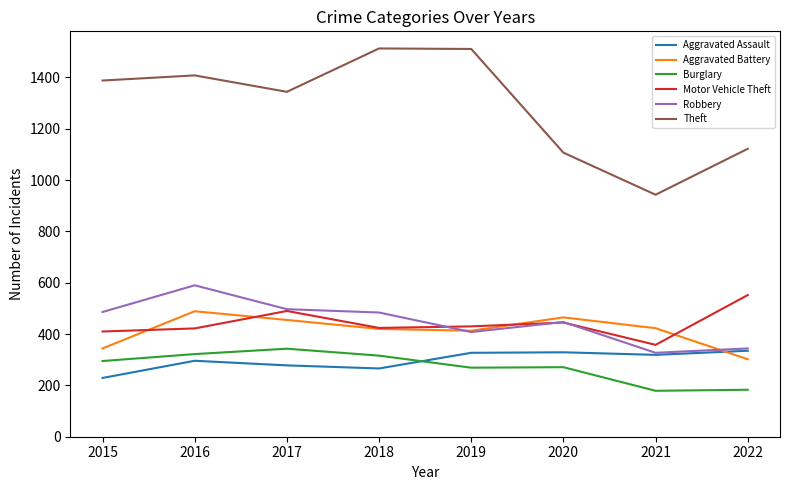

True or false: Burglary and Motor Vehicle Theft intersect in this chart.

False